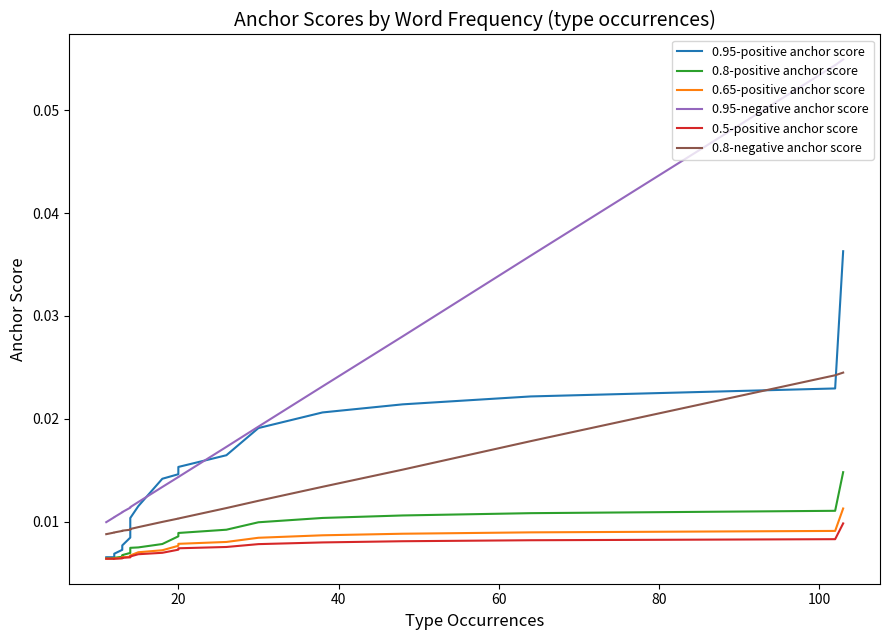

Which series has the largest total across all categories?

0.95-negative anchor score